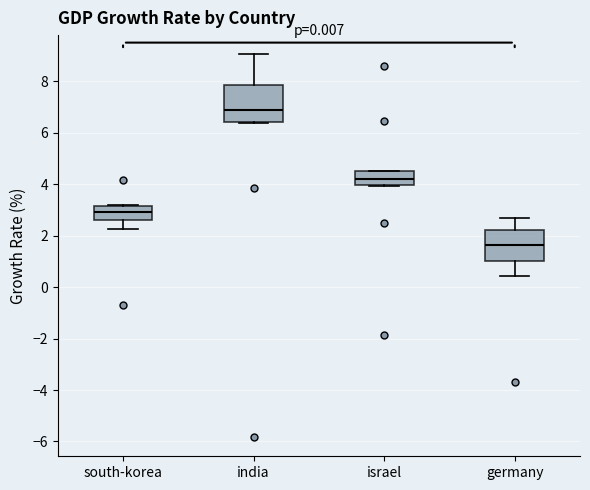

Which box is the tallest, from its lower edge to its upper edge?

india